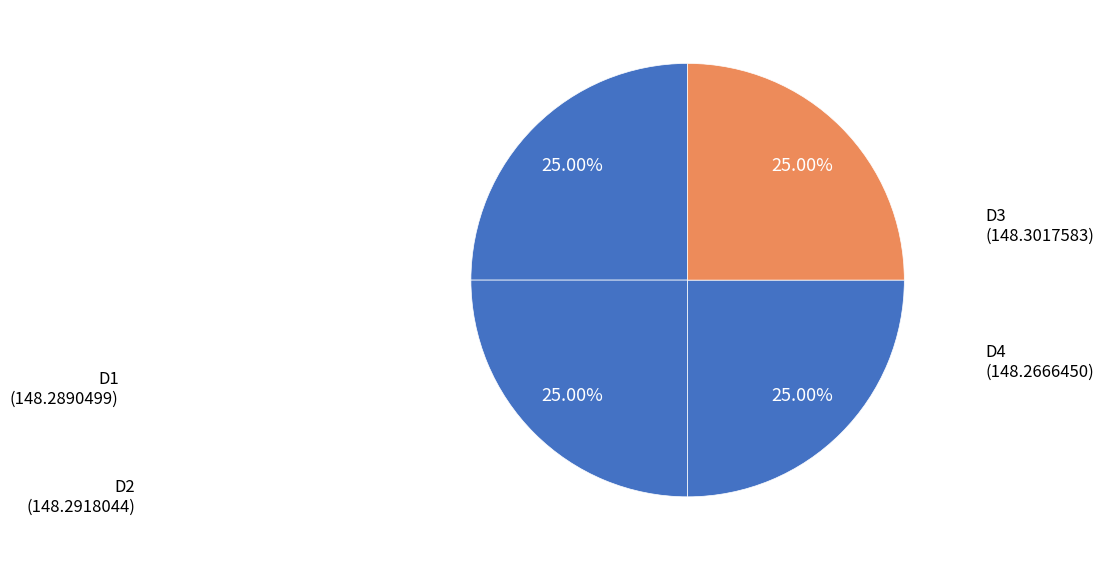

What is the ratio of the value at D1 to the value at D2?

1.0